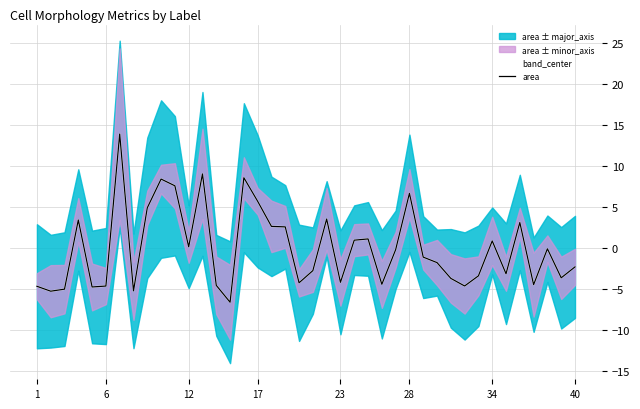

Does the chart display data point markers on the line(s)?

No